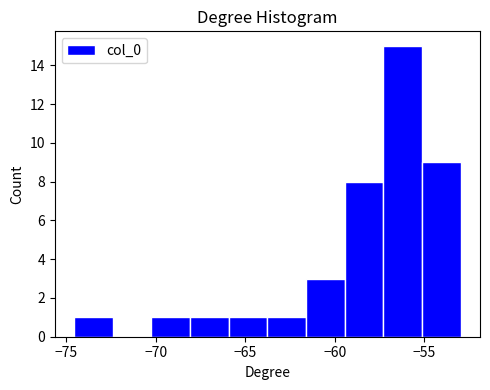

How tall is the bar that spans -59.5 to -57.5 on the x-axis? Neither the bar edges nor the heights are printed on the chart, so give them approximately, as read against the axes.

8